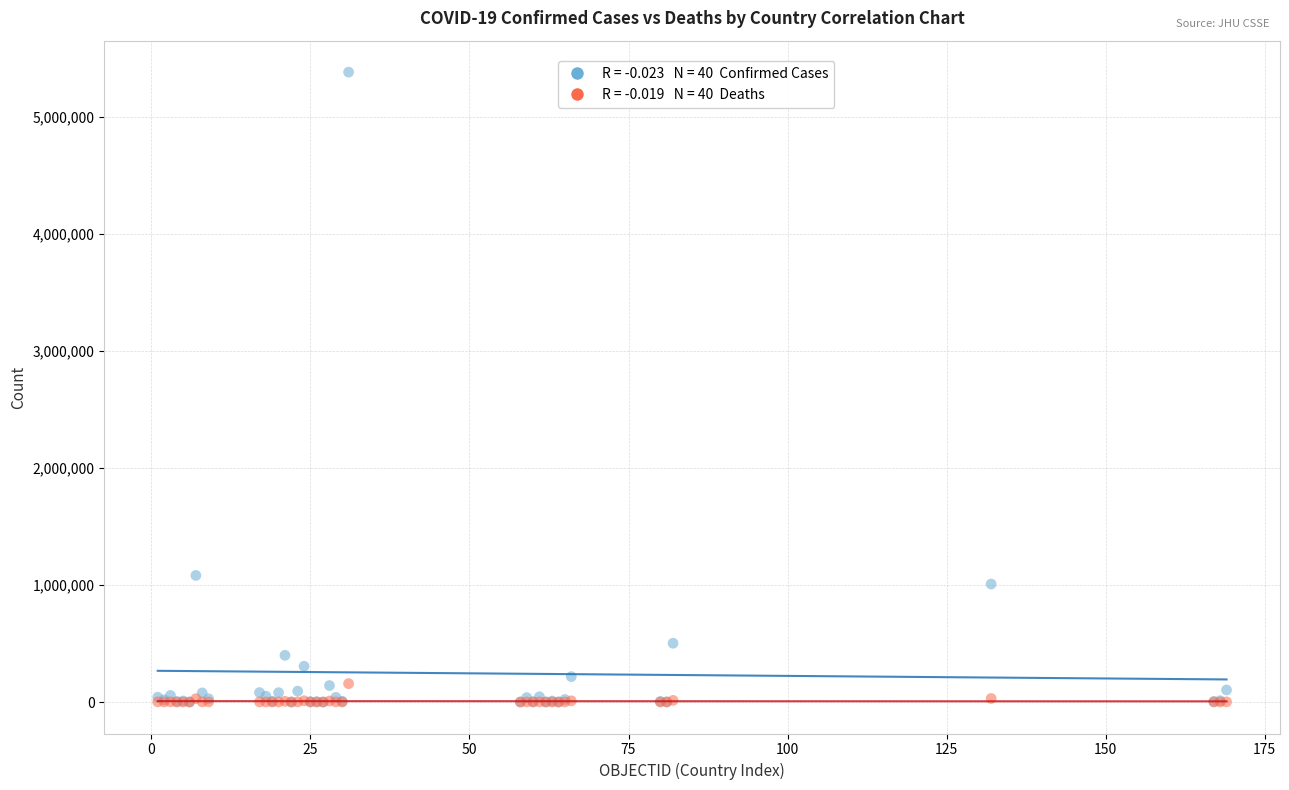

Across all series, what Y value is closest to 2690317?

1081336